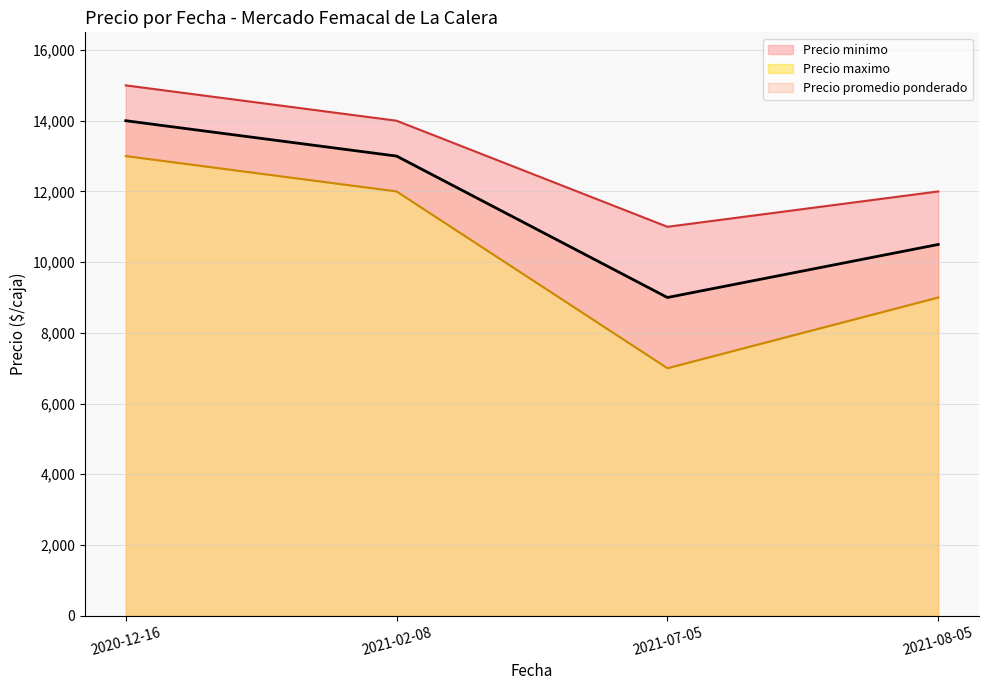

The value of Precio promedio ponderado at 2021-07-05 is 4244. True or false?

False